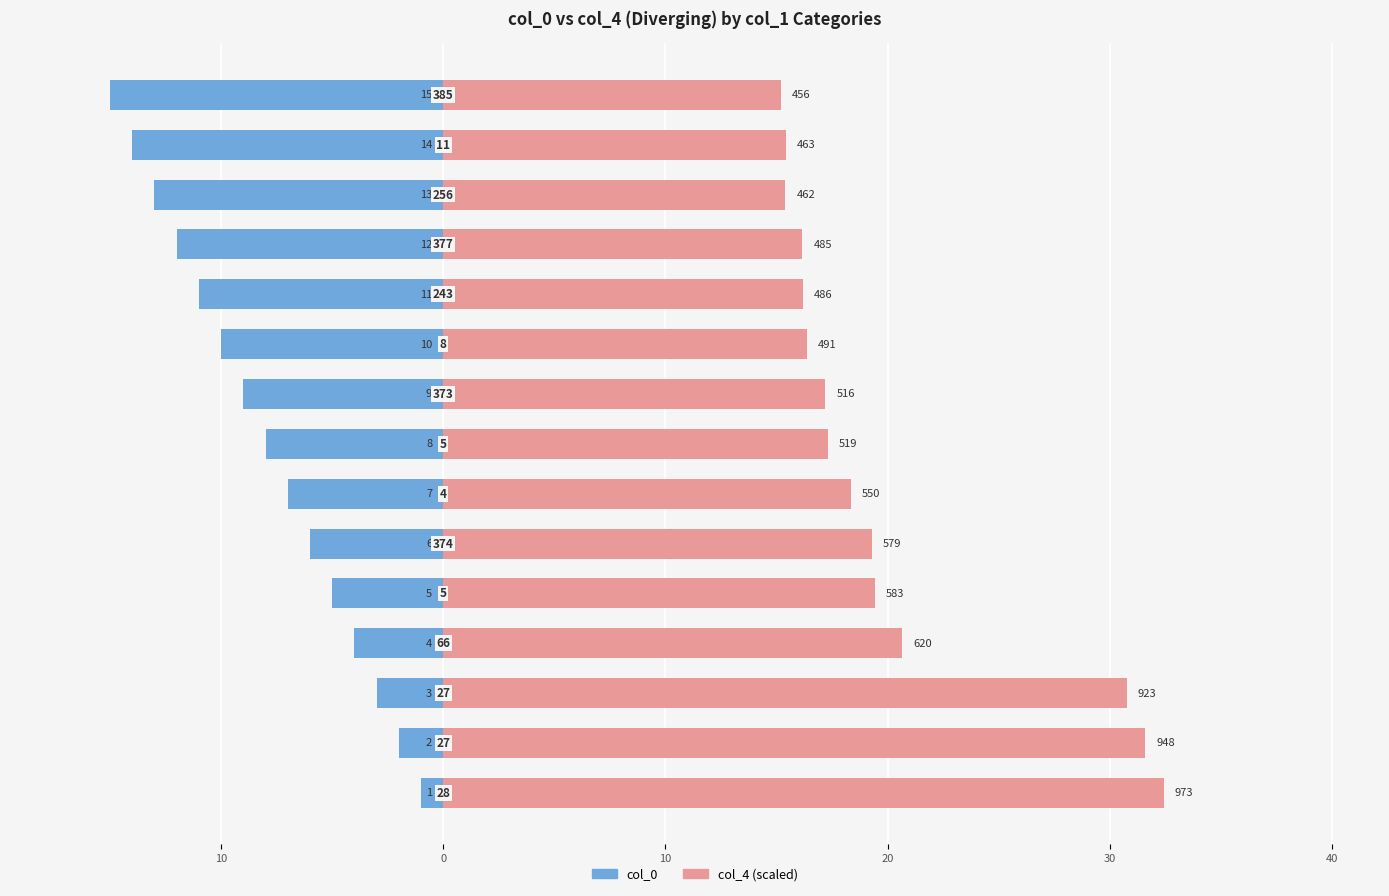

How many groups of bars are there?

15